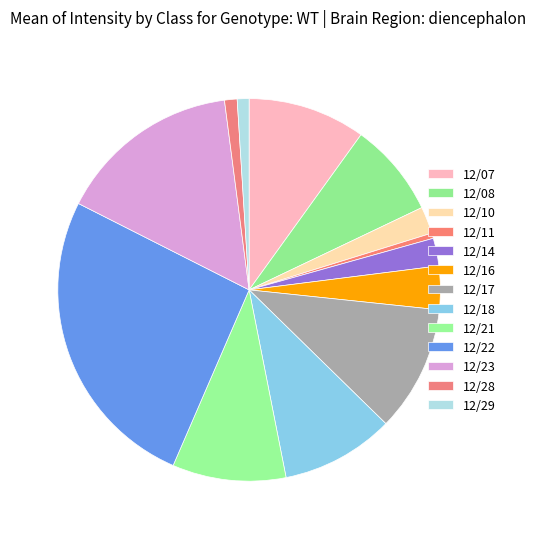

Count the number of slices in the pie.

13